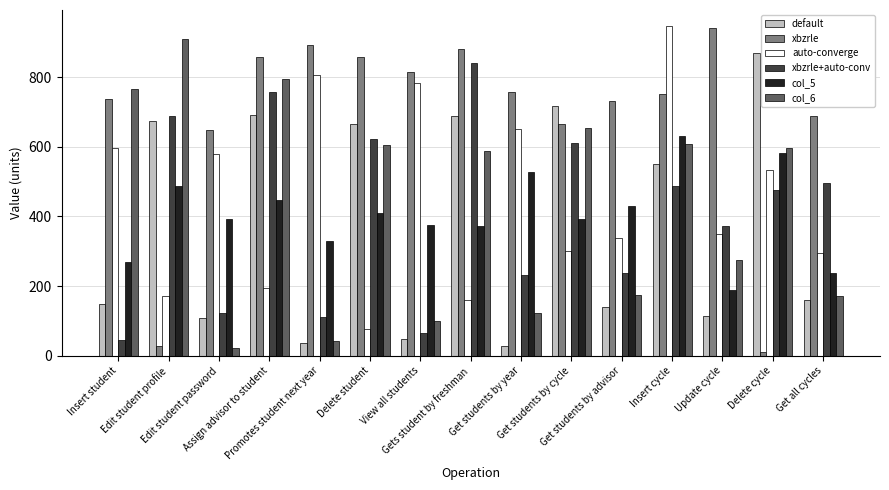

What is the total value across all series at Get all cycles?

2049